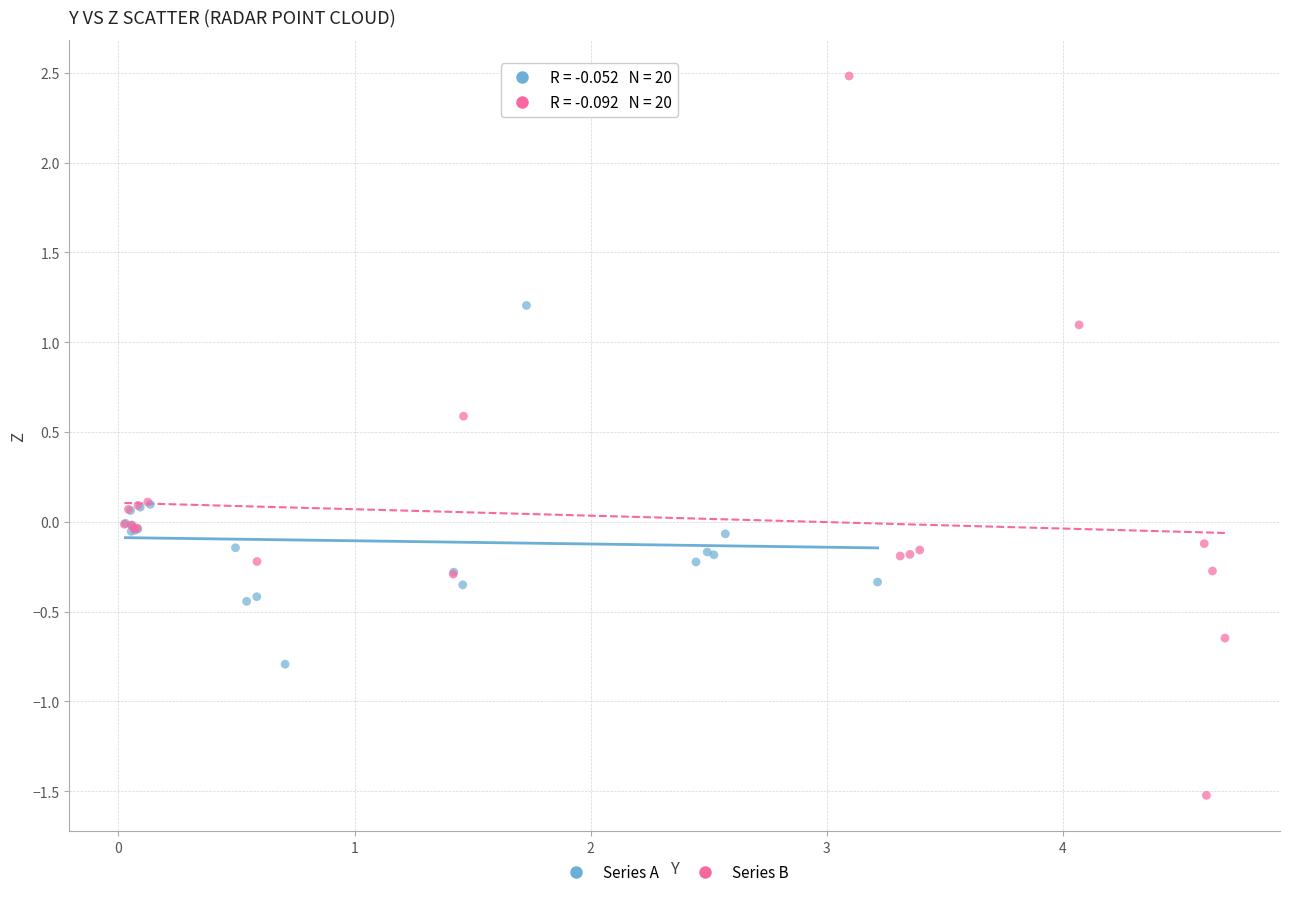

Which series has the widest spread of Y values?

Series B